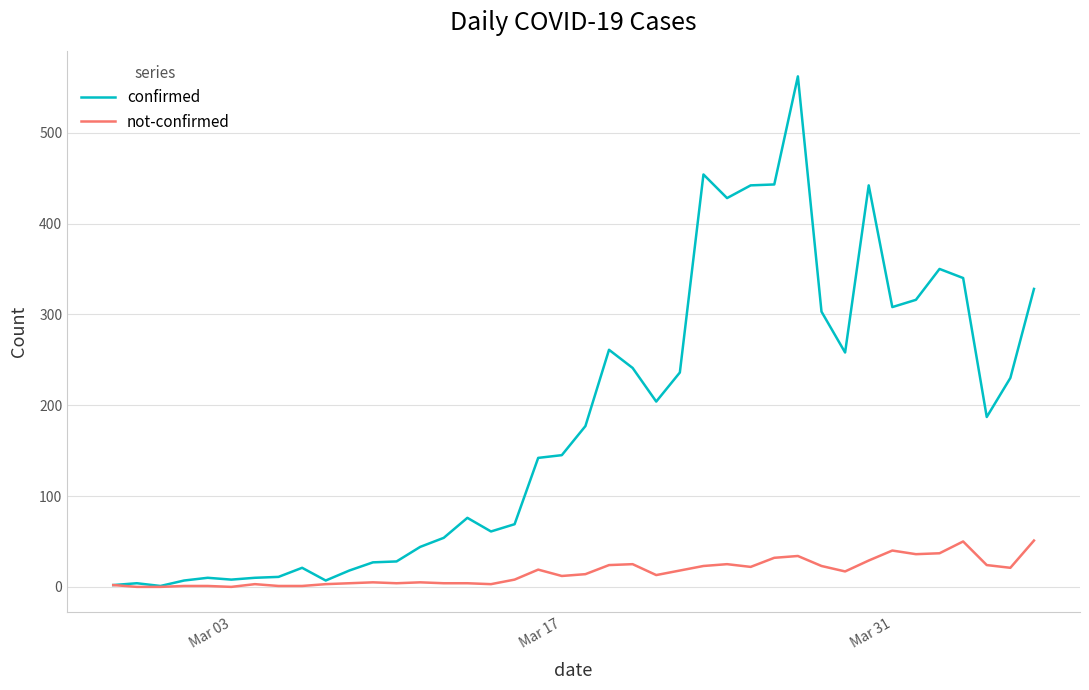

Which series has the largest total across all categories?

confirmed